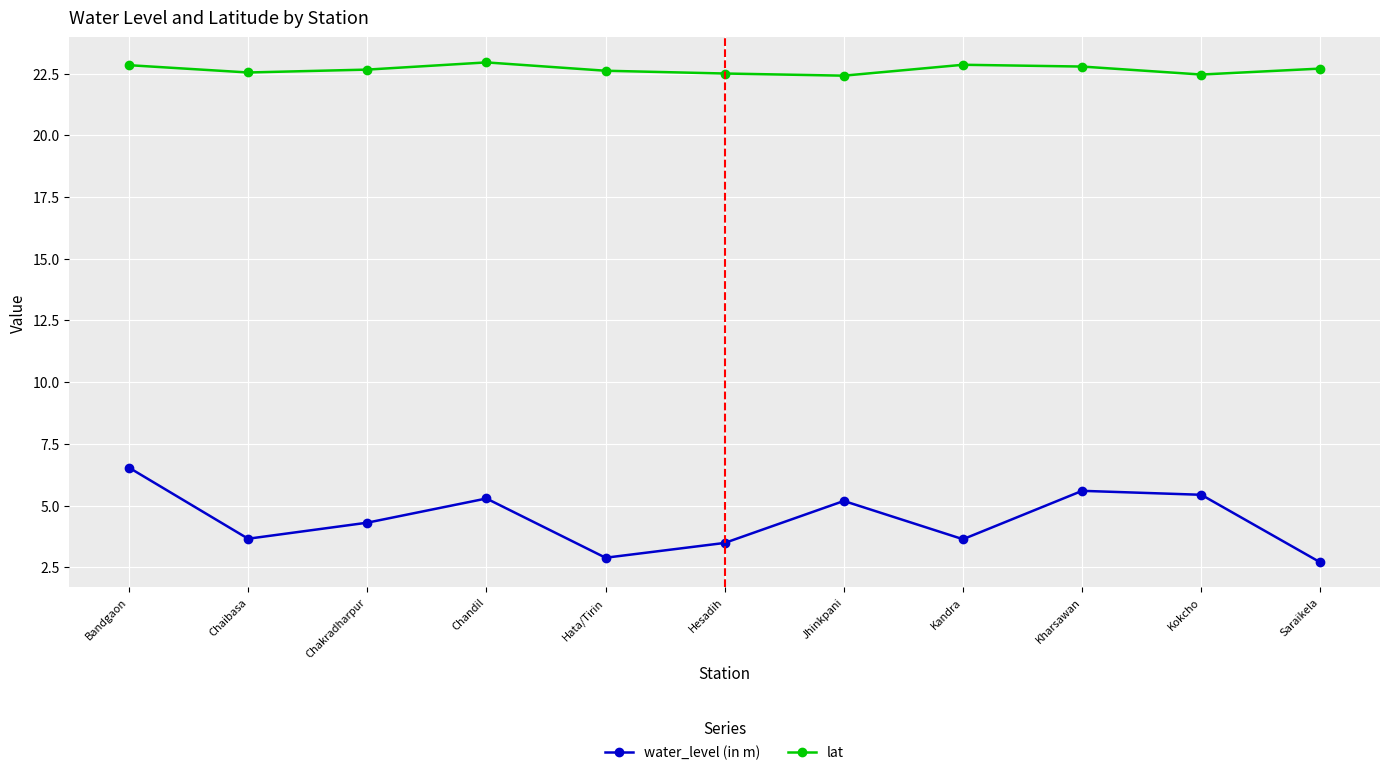

True or false: water_level (in m) and lat cross at least once.

False